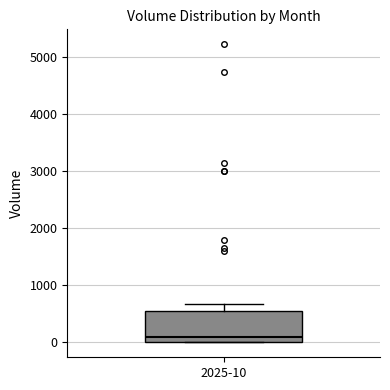

Read this box plot against the y-axis: the position of the median line, the range covered by the box, and the ends of both whiskers. The values are not printed on the chart, so give them approximately, as read against the axis.

median 100, box 0 to 500, whiskers 0 to 700